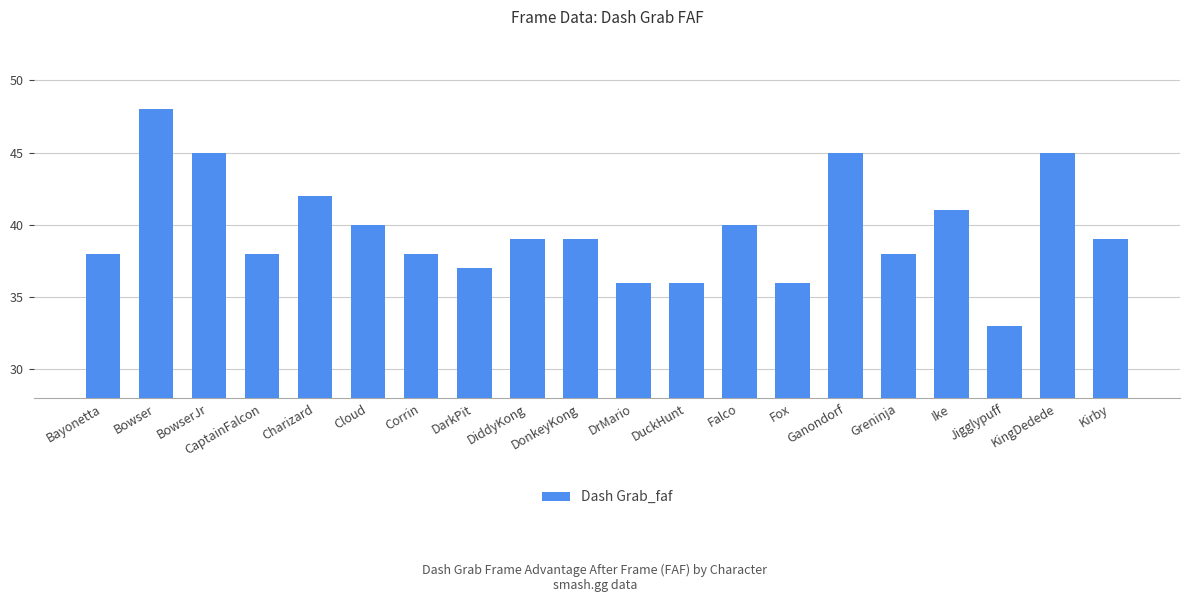

What is the label of the 8th bar from the left?

DarkPit